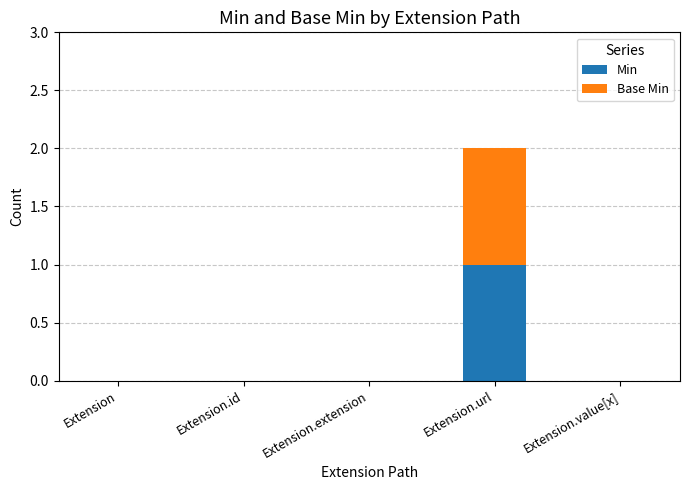

Are the bars horizontal?

No